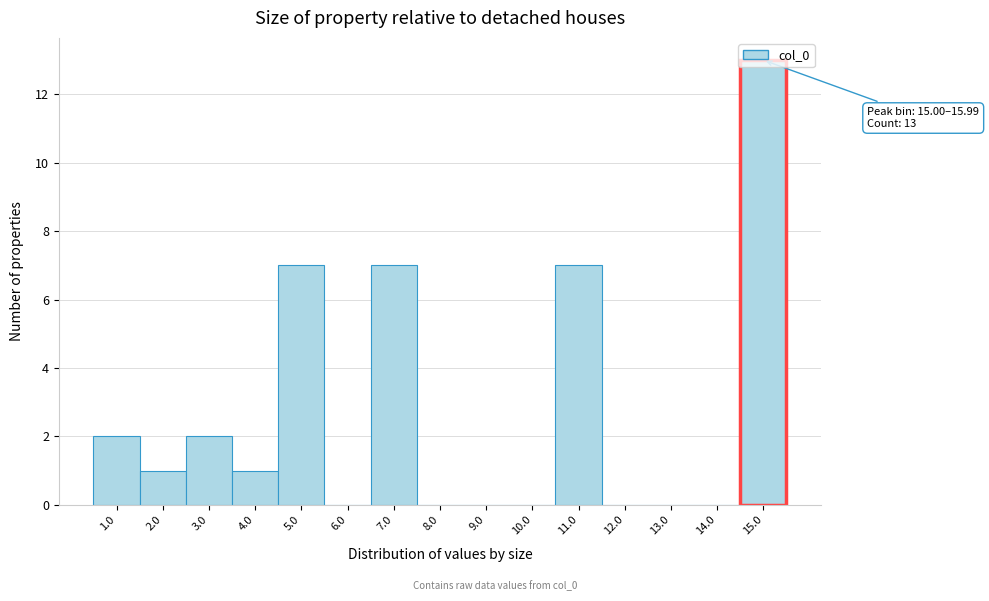

What is the sum of the values at 11.0 and 4.0?

8